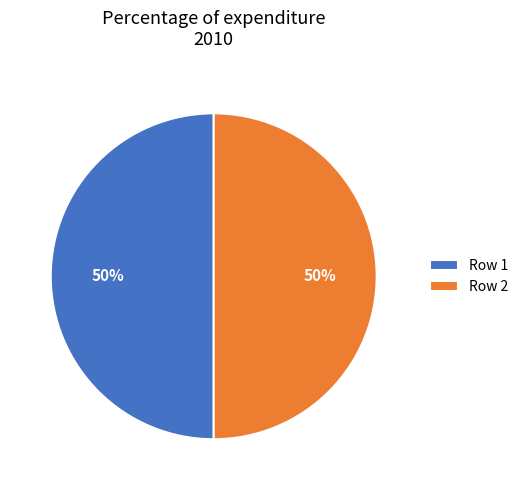

What is the ratio of the value at Row 1 to the value at Row 2?

1.0